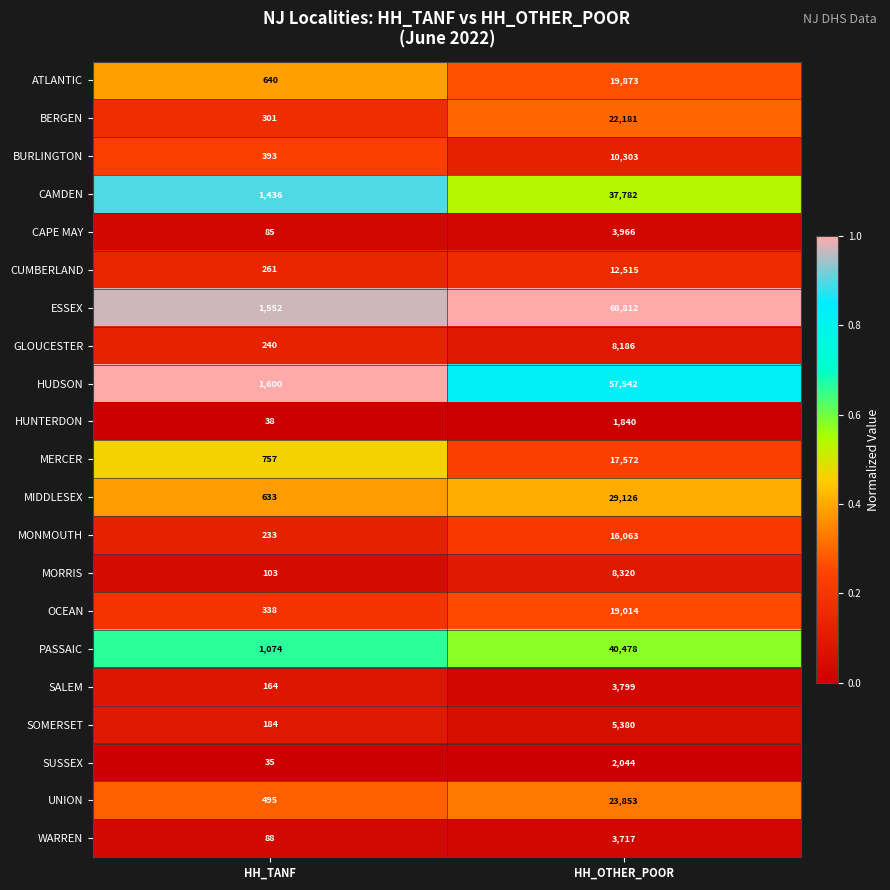

Where is PASSAIC nearest to the value 20776?

HH_TANF